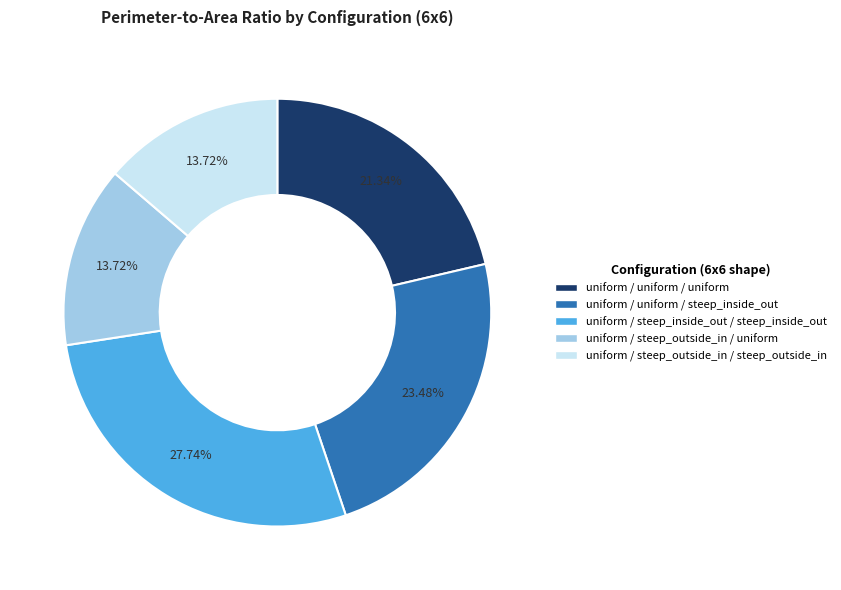

Does any single category account for the majority?

No